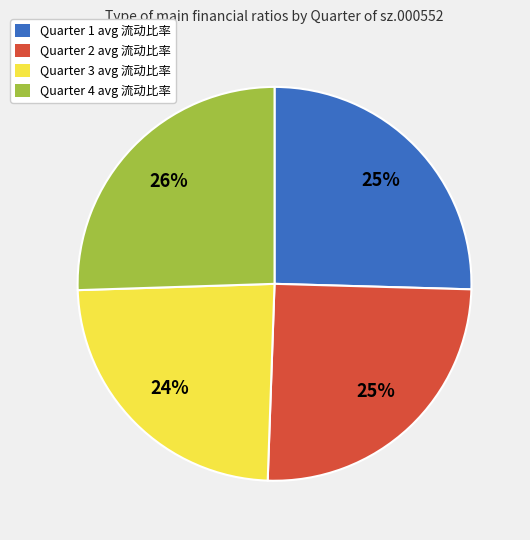

Is there any slice that represents more than half of the pie?

No